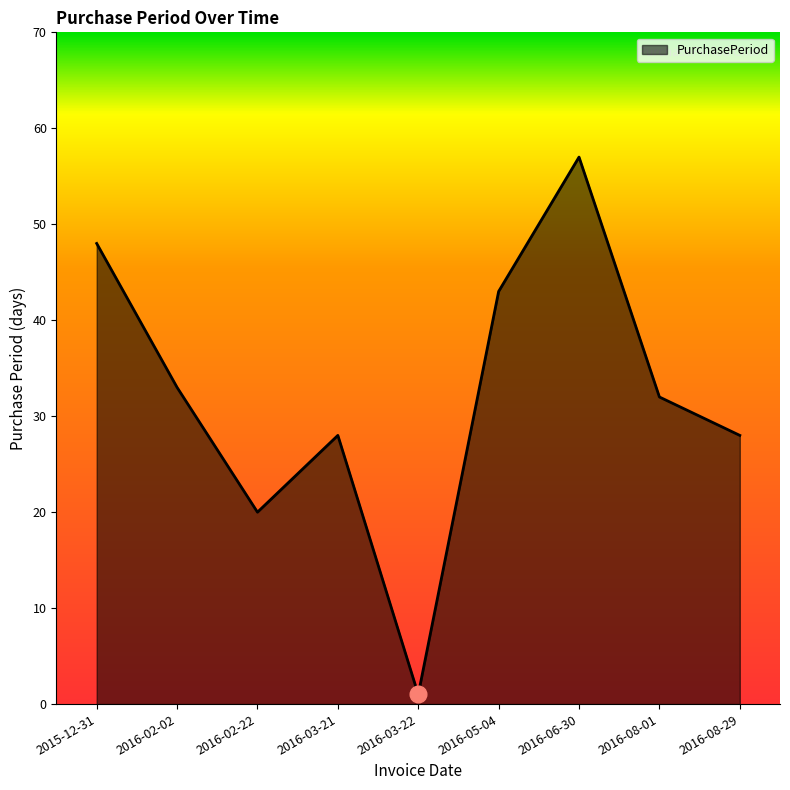

What is the sum of the values at 2016-02-02 and 2016-08-29?

61